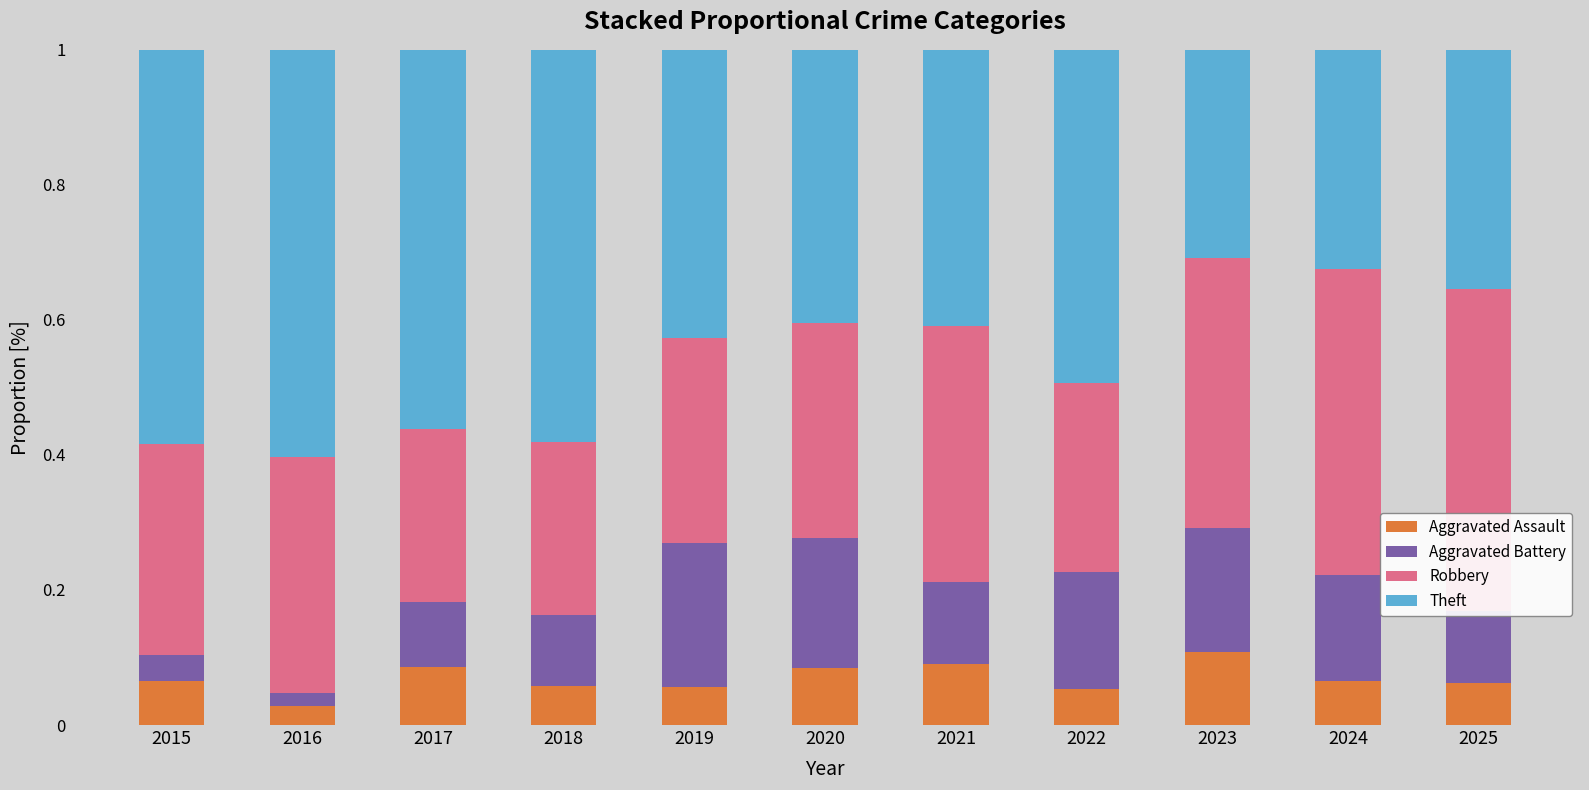

At which label is Aggravated Assault closest to 0?

2016